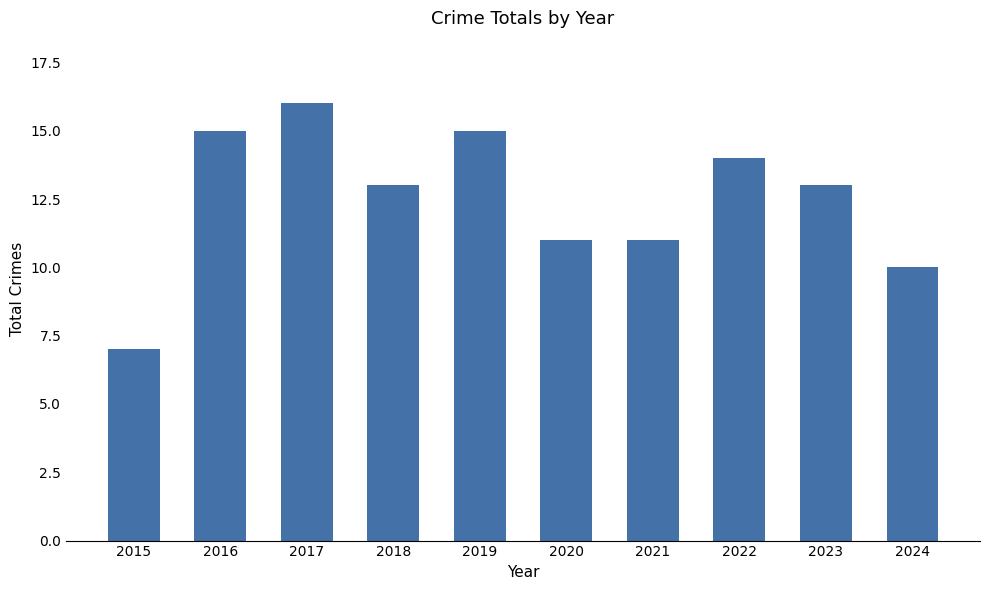

The value at 2015 is 11. True or false?

False